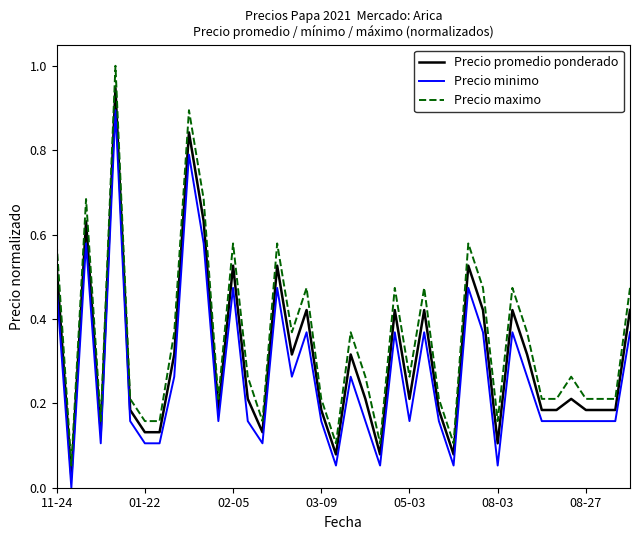

True or false: Precio minimo and Precio maximo intersect in this chart.

False